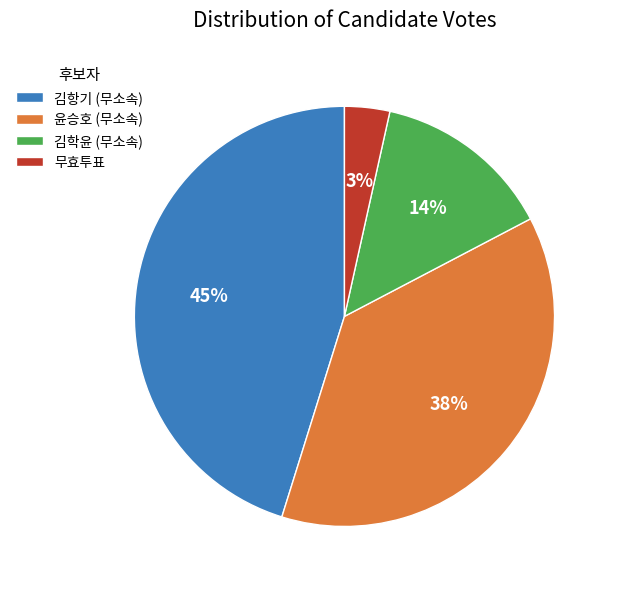

How many segments does this pie chart have?

4